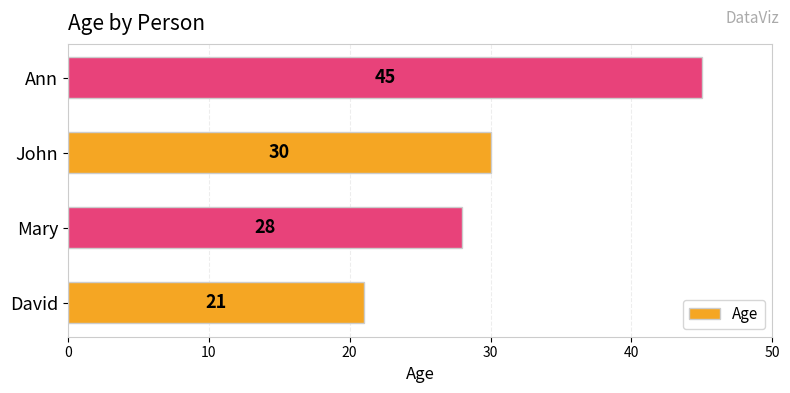

Are the bars horizontal?

Yes